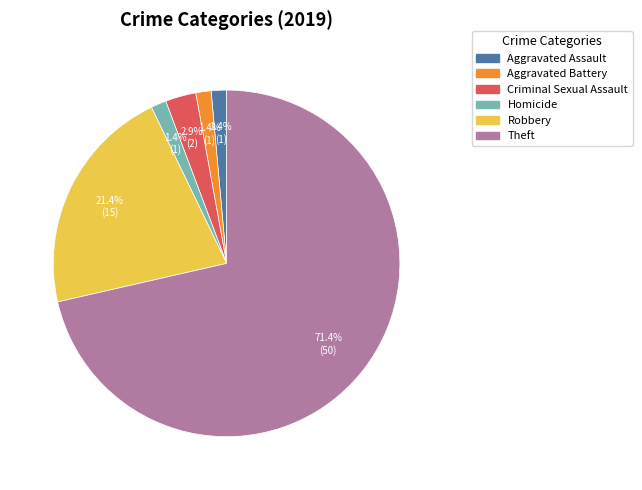

Is there any slice that represents more than half of the pie?

Yes